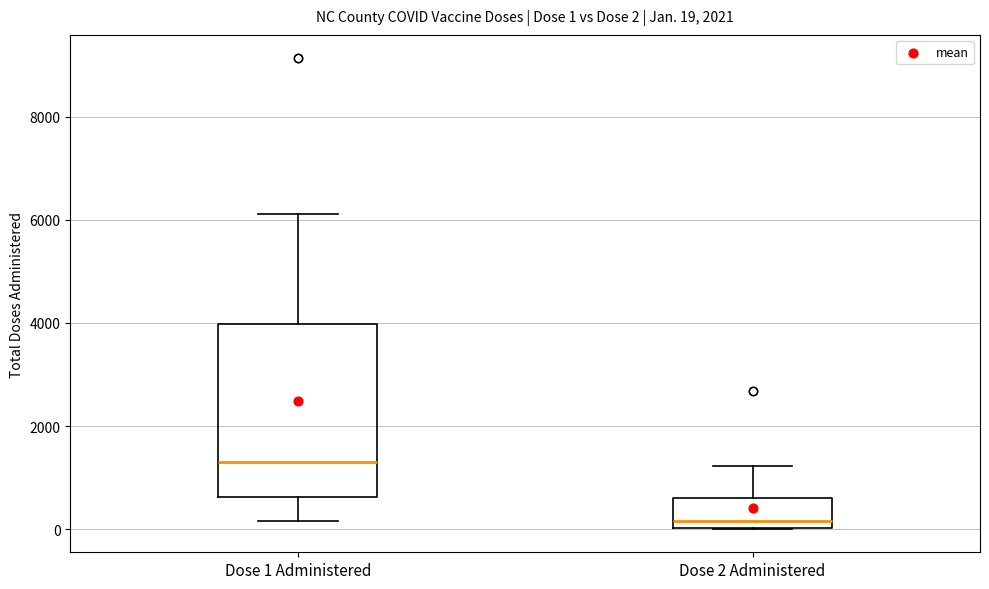

Which box's median line is the lowest?

Dose 2 Administered